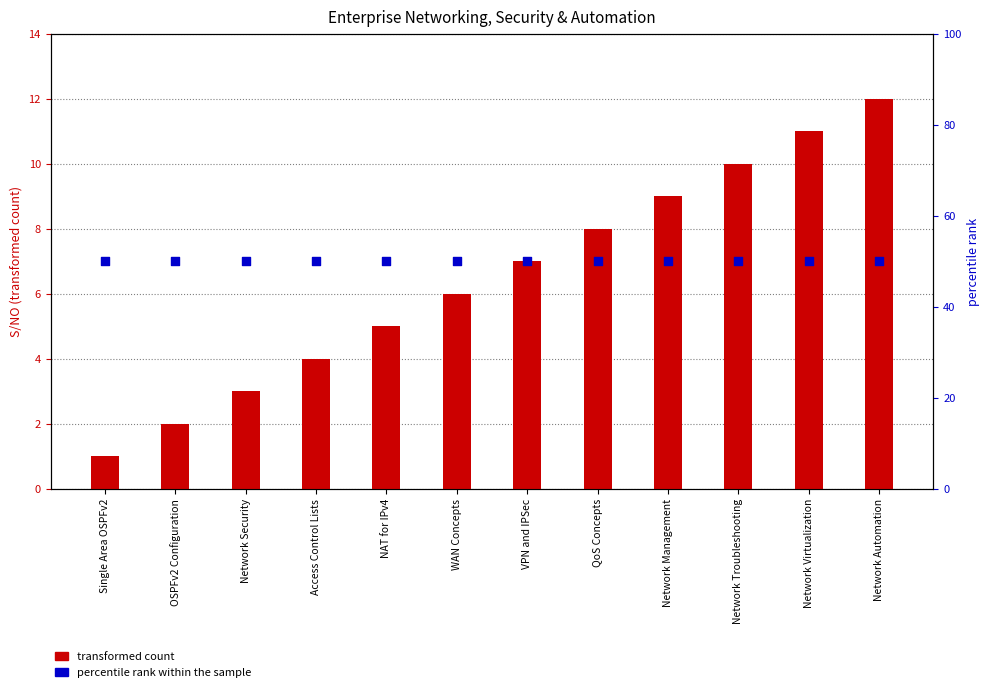

What is the total value across all series at Network Automation?

62